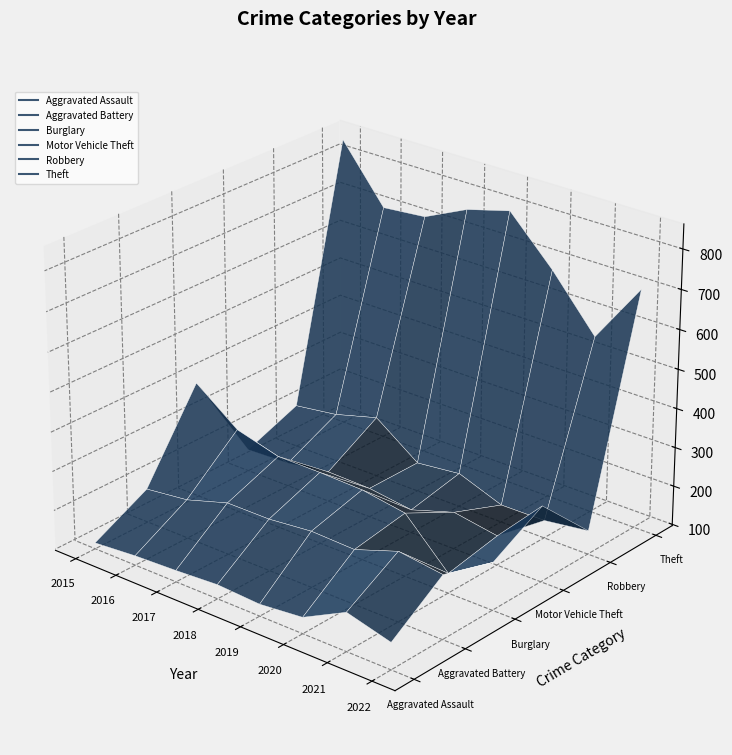

How many categories are shown in the chart?

8